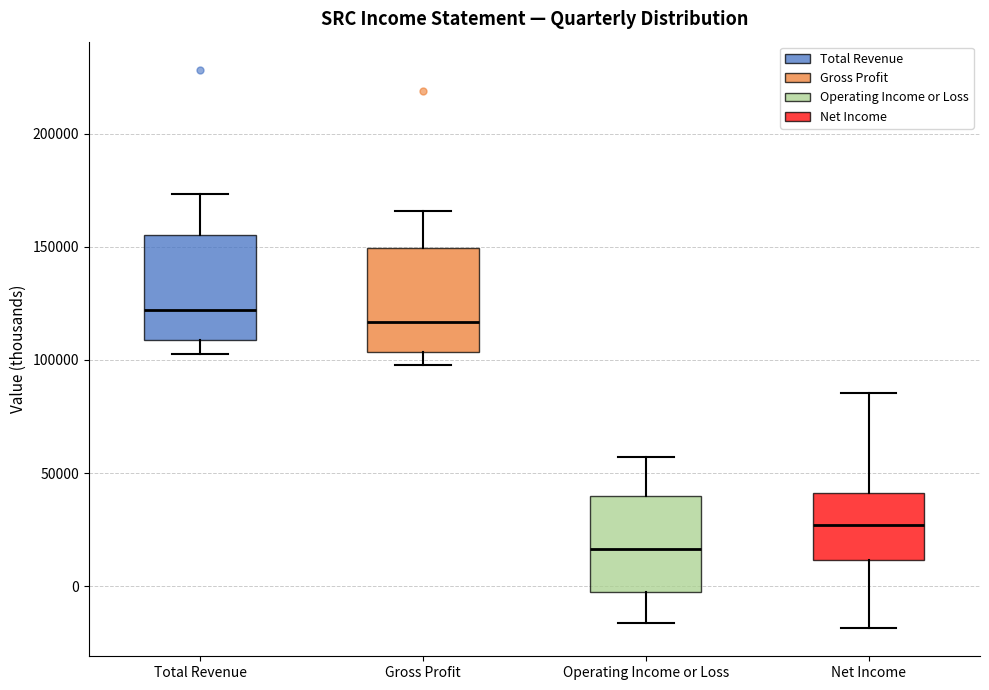

Which box has the highest median line?

Total Revenue